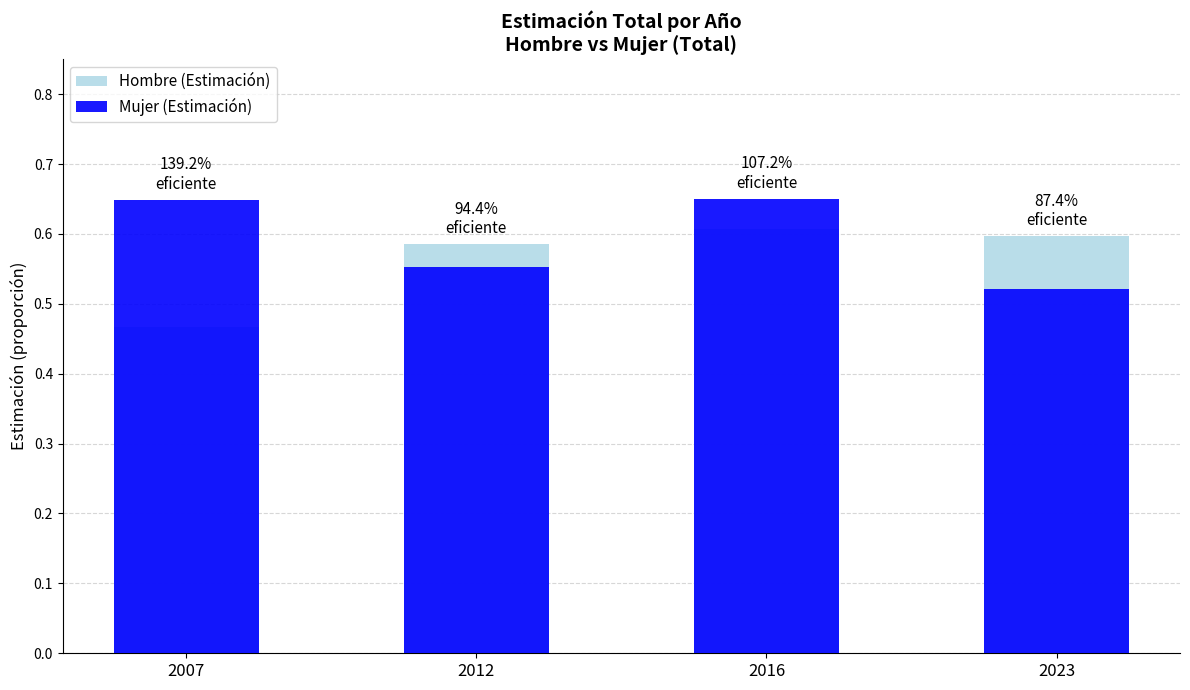

Which series has the largest total across all categories?

Mujer (Estimación)